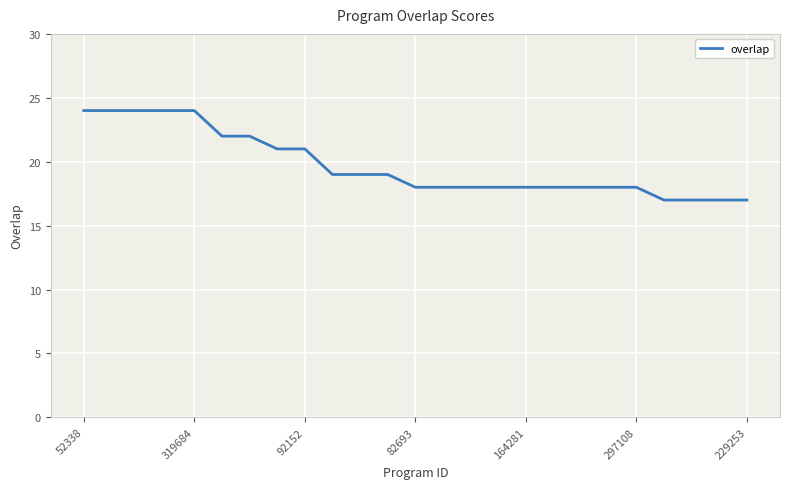

What is the smallest value displayed?

17